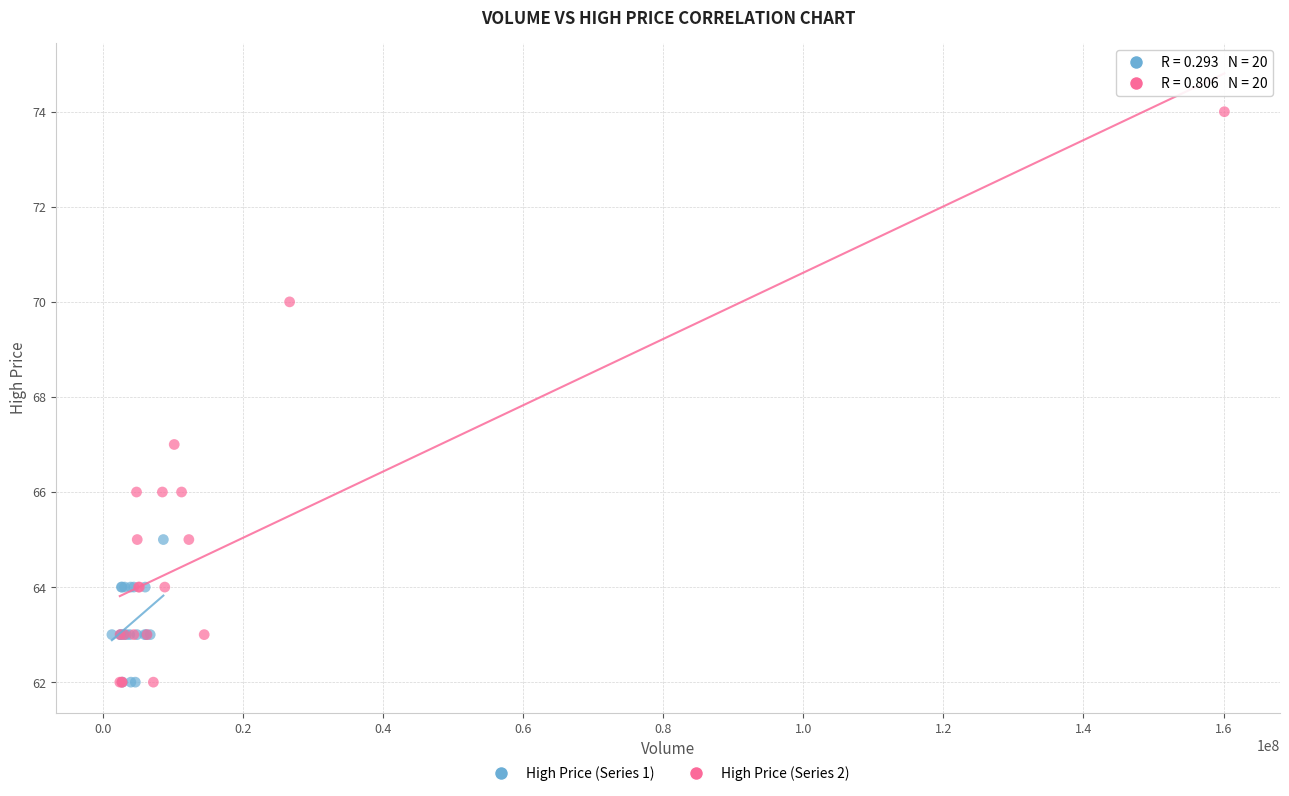

Which series contains the highest Y value?

High Price (Series 2)